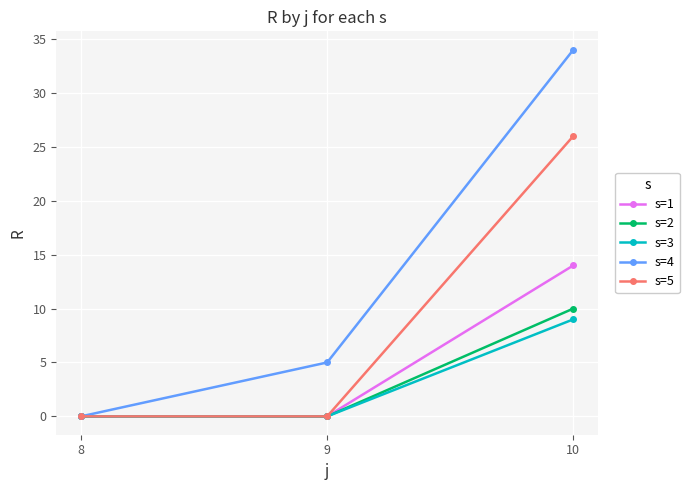

How many data points does each series have?

3